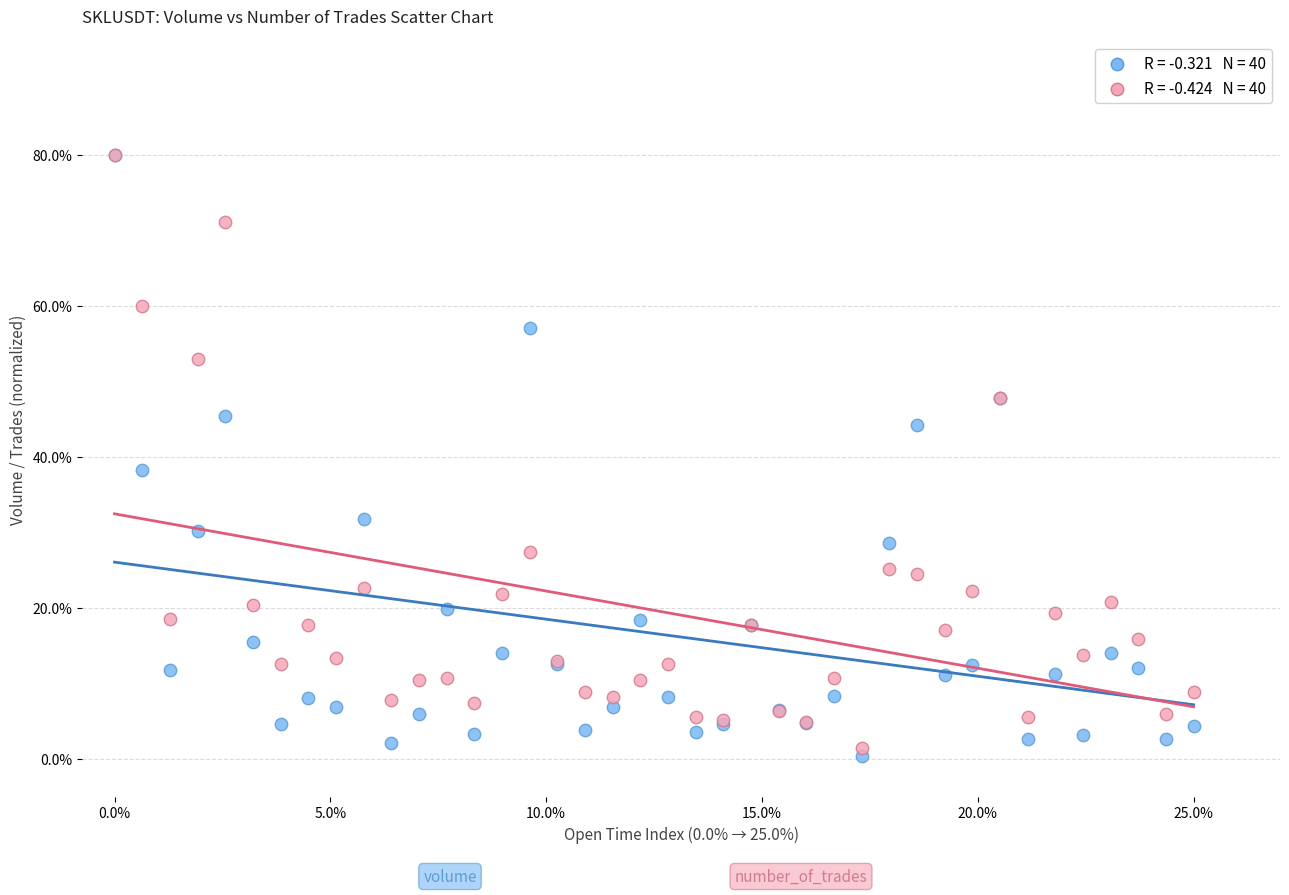

Across all series, what Y value is closest to 40?

38.2